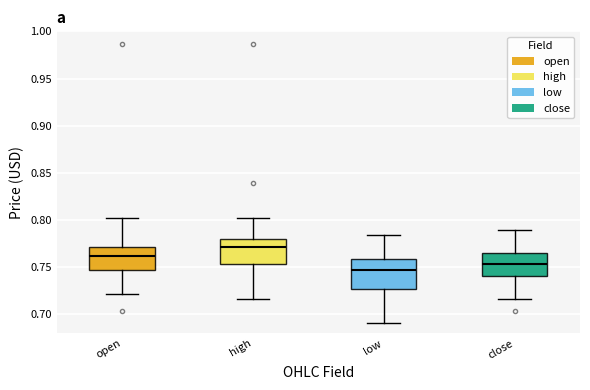

Where does the median line of the box for close sit on the y-axis? The values are not printed on the chart, so give them approximately, as read against the axis.

0.755